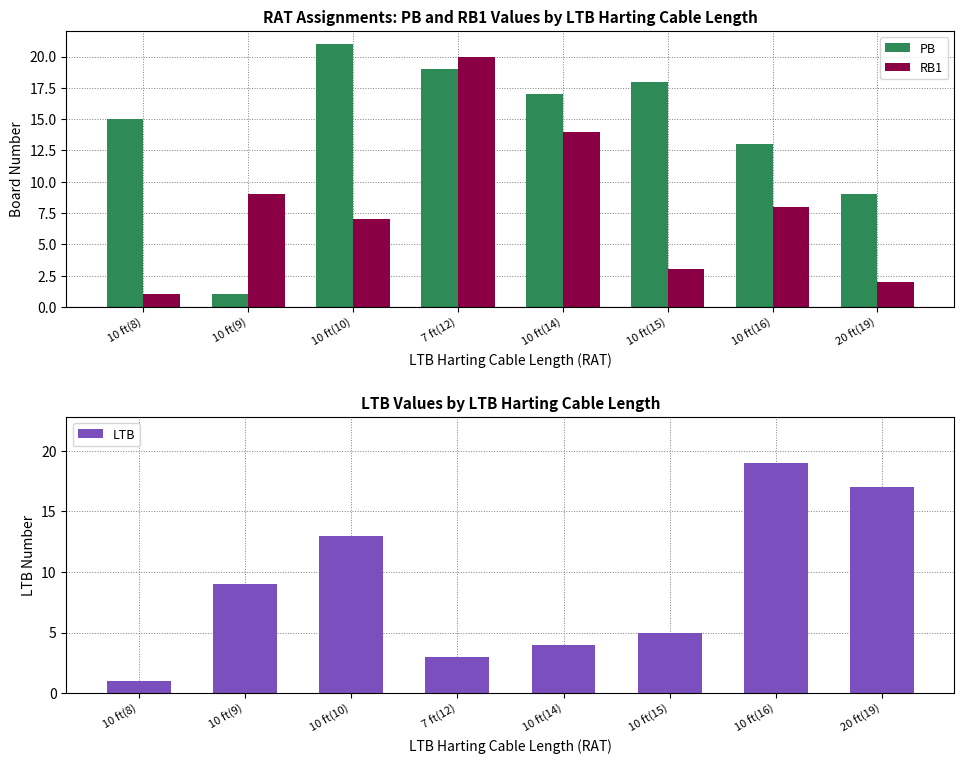

Which series changed the most between 10 ft(10) and 10 ft(14)?

LTB